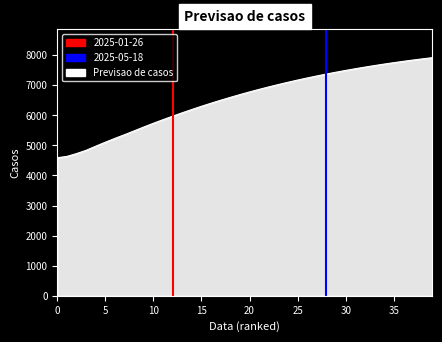

What is the sum of all Min region values?

1